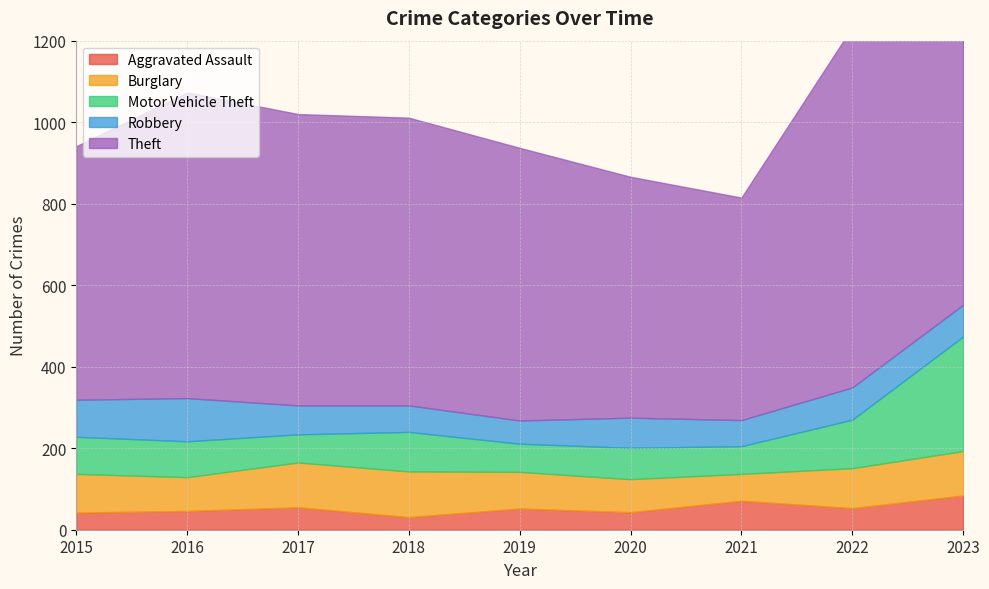

Reading left to right, what are all the values shown in this chart?

Aggravated Assault: 2015=42	2016=46	2017=55	2018=31	2019=52	2020=43	2021=71	2022=53	2023=84
Burglary: 2015=95	2016=83	2017=110	2018=112	2019=90	2020=81	2021=66	2022=98	2023=109
Motor Vehicle Theft: 2015=91	2016=88	2017=69	2018=97	2019=69	2020=77	2021=68	2022=119	2023=281
Robbery: 2015=91	2016=106	2017=71	2018=65	2019=57	2020=74	2021=64	2022=79	2023=78
Theft: 2015=622	2016=750	2017=715	2018=706	2019=669	2020=591	2021=546	2022=884	2023=945